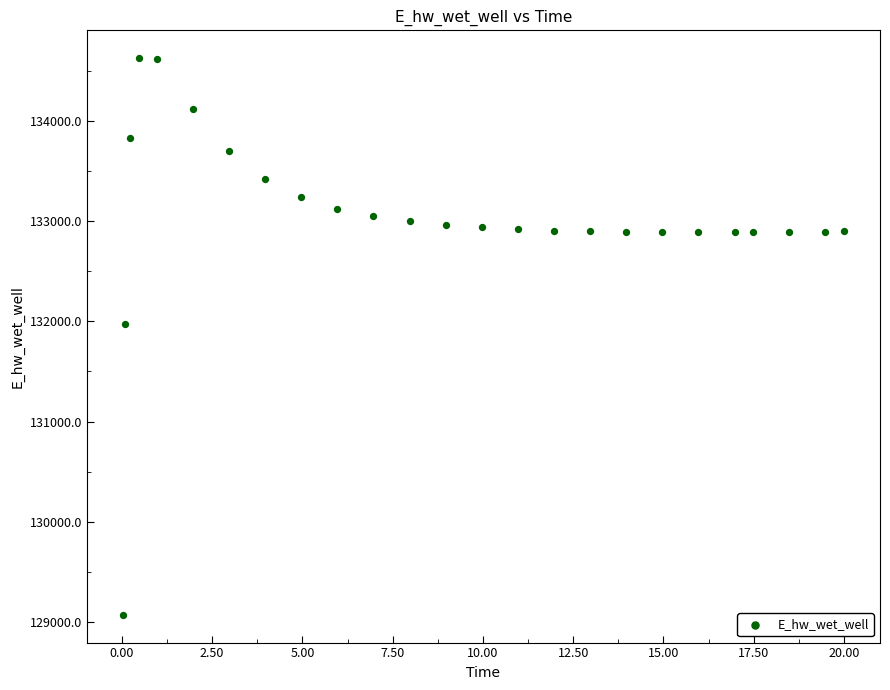

What is the range of Y values (max minus min)?

5558.5